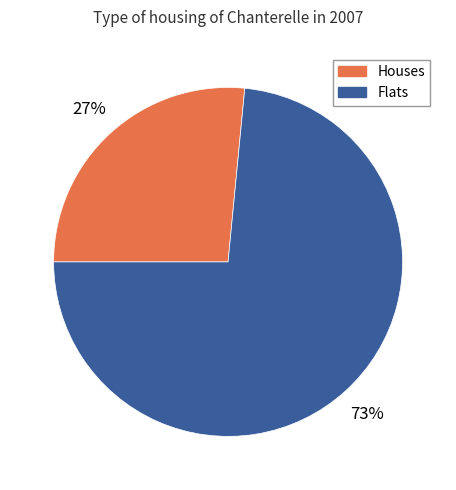

To the nearest percent, what portion does Houses represent?

27%